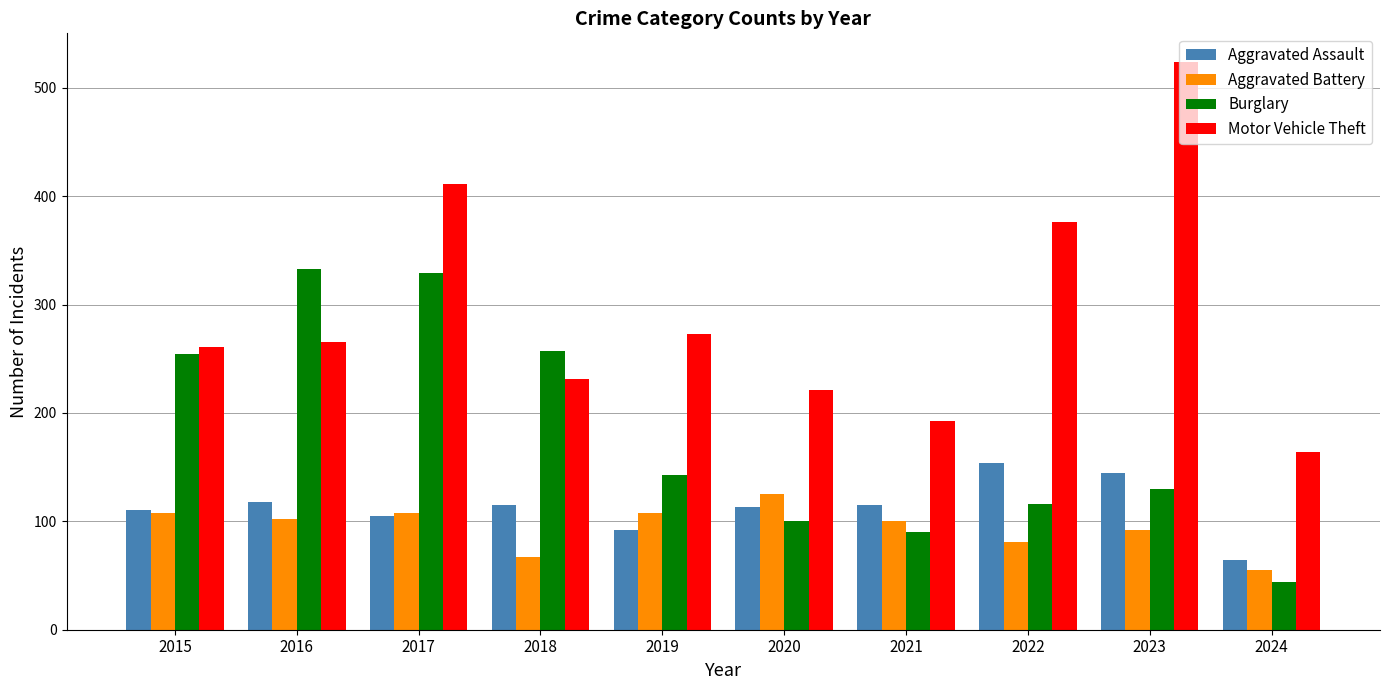

What is the approximate value of Aggravated Battery at 2021, to the nearest 10?

100